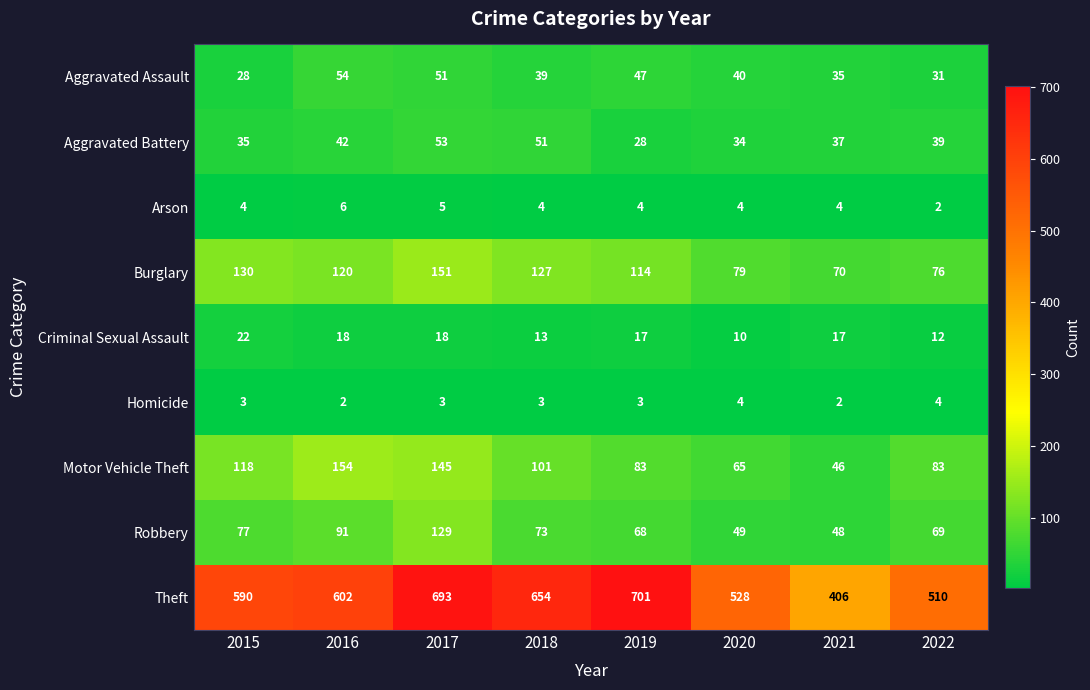

What is the average value of the Criminal Sexual Assault series?

16